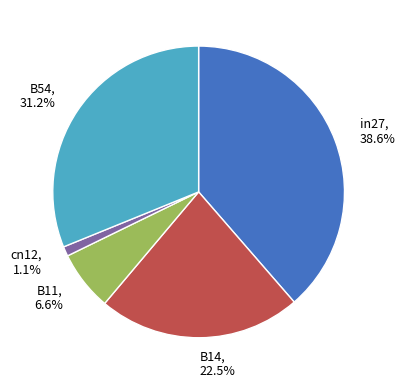

How much of the chart is everything except in27?

61.4%